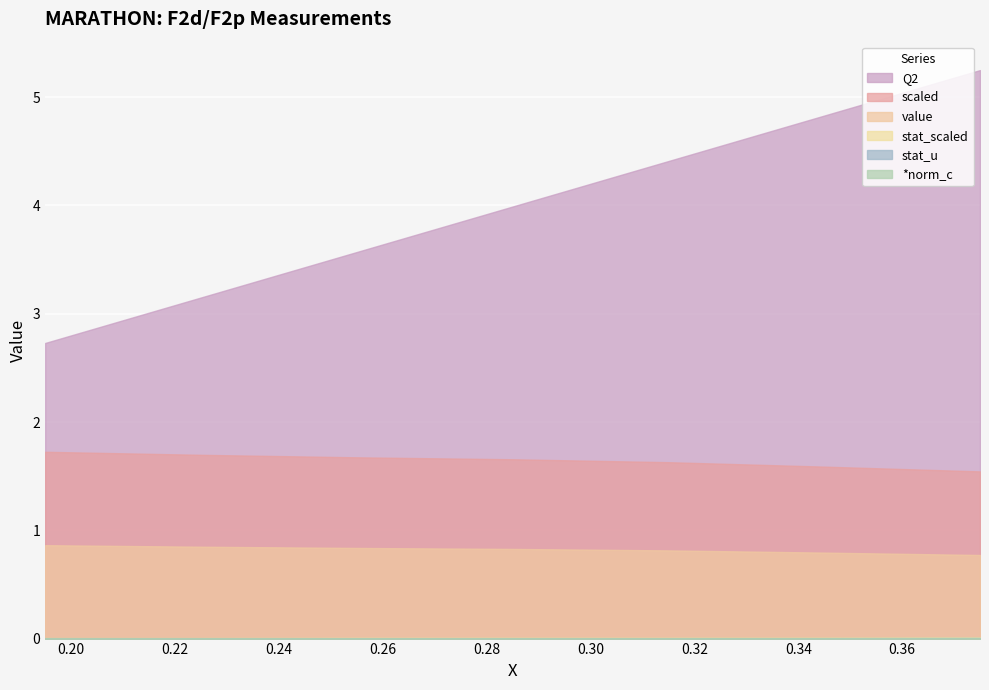

What is the difference between the maximum and minimum values in the Q2 series?

2.5